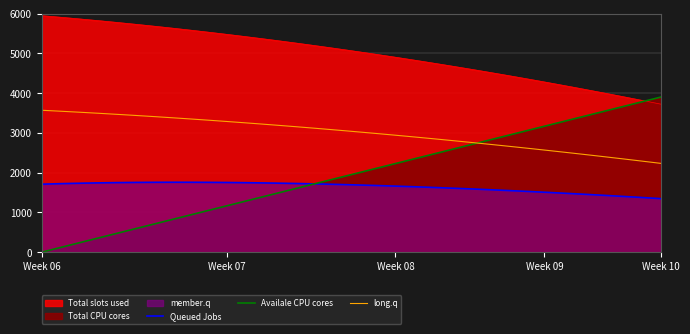

Which series has the largest range (max minus min)?

Availale CPU cores